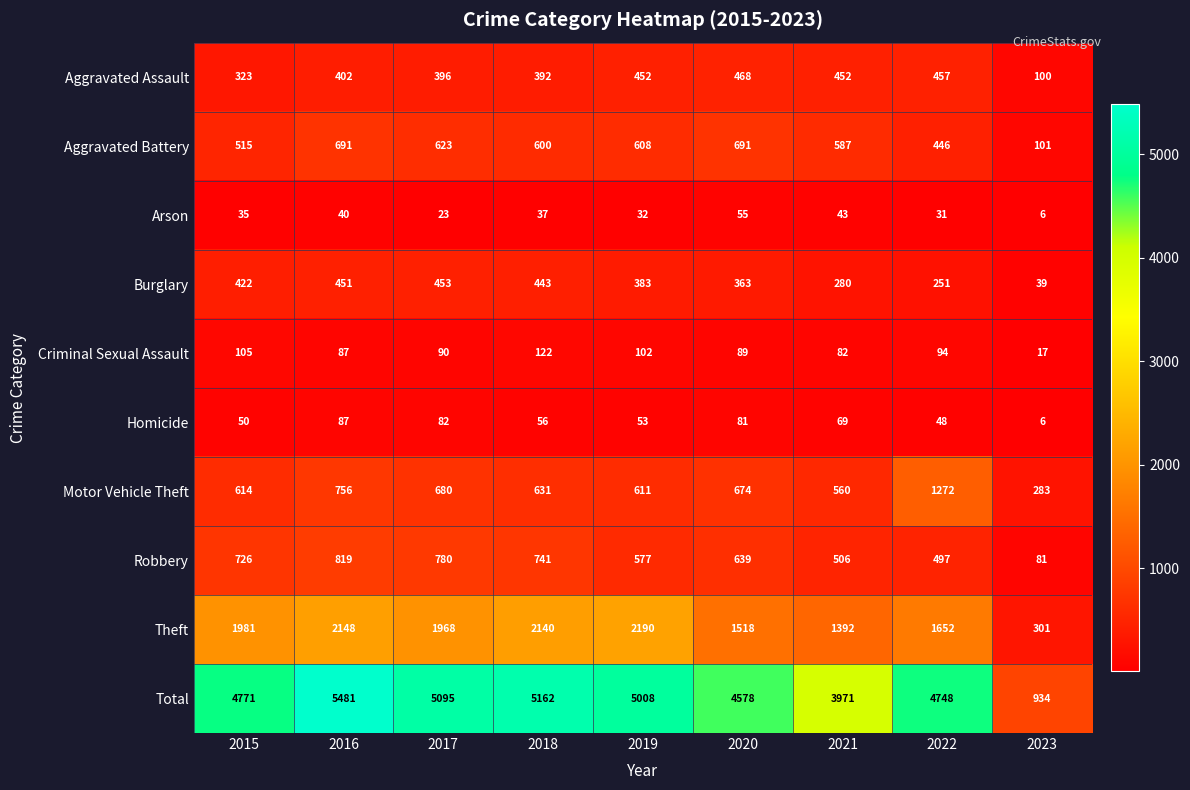

Which series has the largest range (max minus min)?

Total